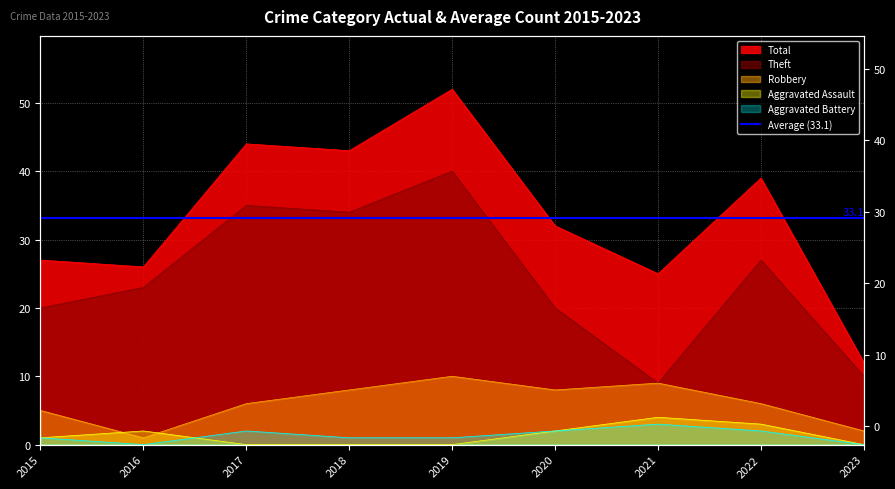

How many categories are shown in the chart?

9